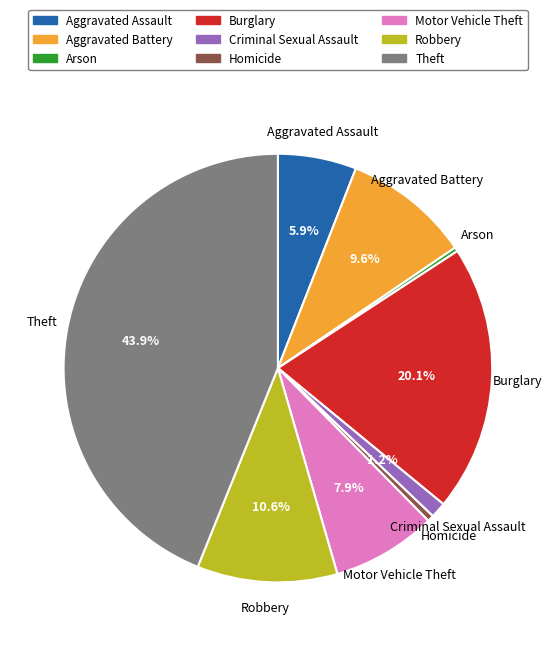

Does Criminal Sexual Assault represent more than half of the total?

No